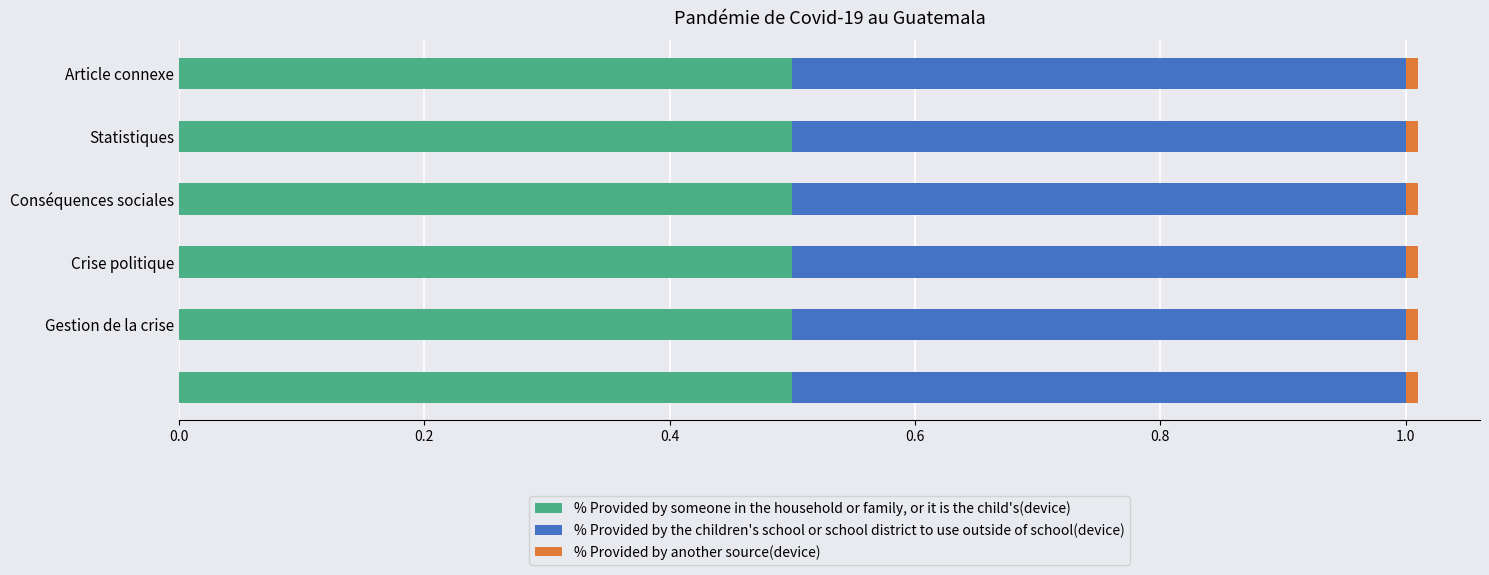

What is the highest value of the % Provided by someone in the household or family, or it is the child's(device) series?

0.5